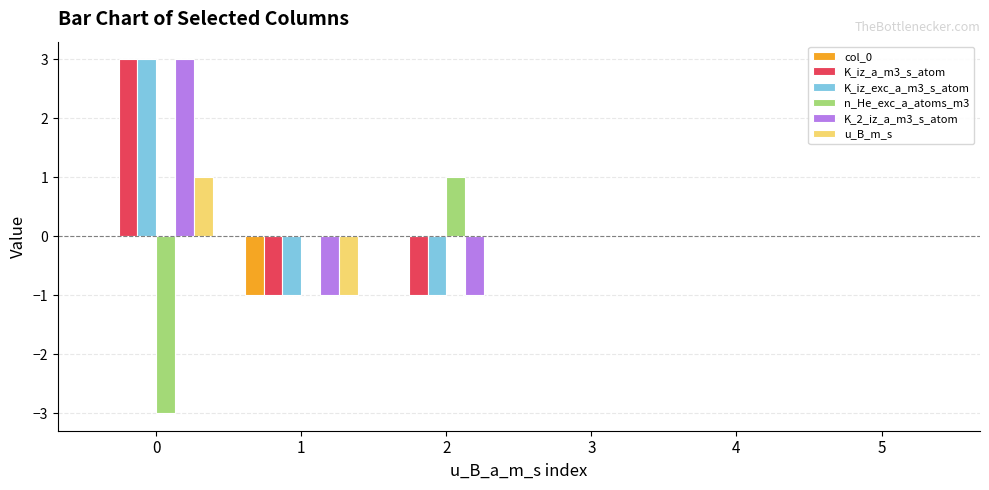

How many series are shown in this chart?

6